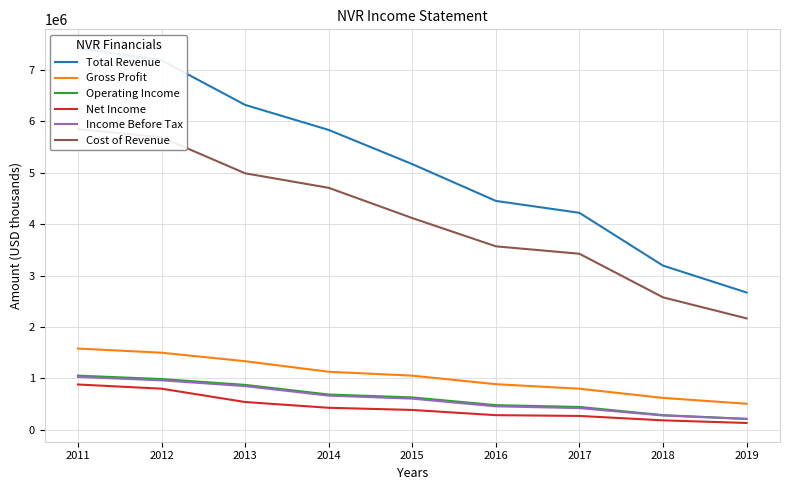

What is the value of the Gross Profit point at the 6th from the left?

884600